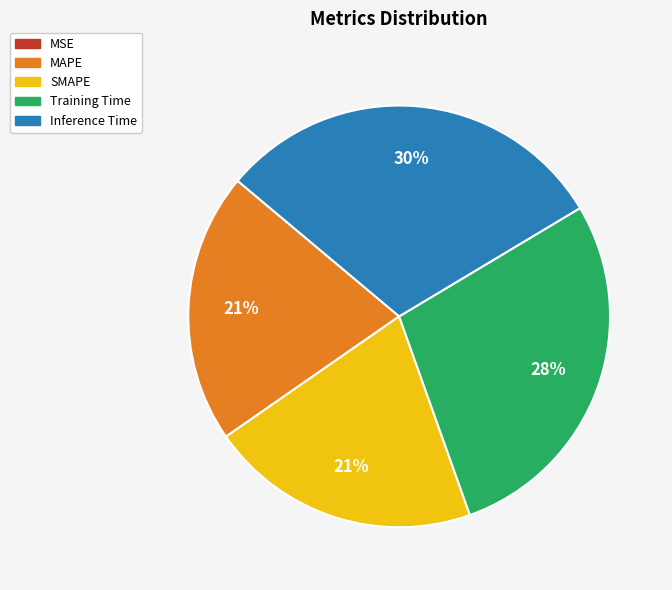

To the nearest percent, what is the combined percentage of Training Time and MAPE?

49%